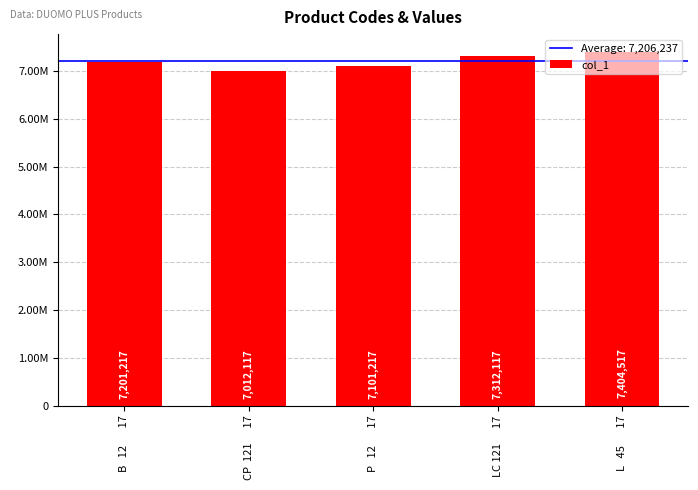

How many data points are above 7201217?

2